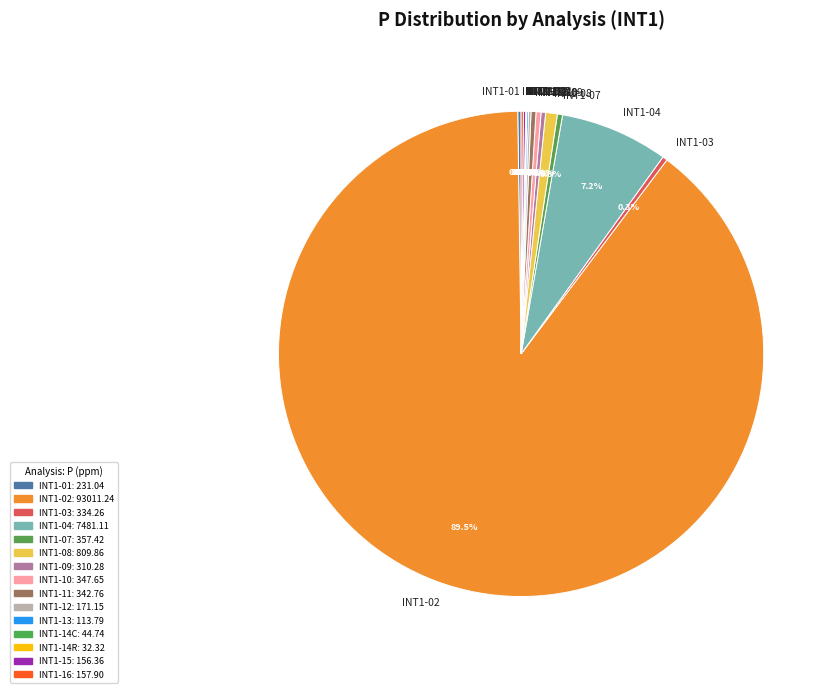

Between INT1-02 and INT1-08, which is larger?

INT1-02